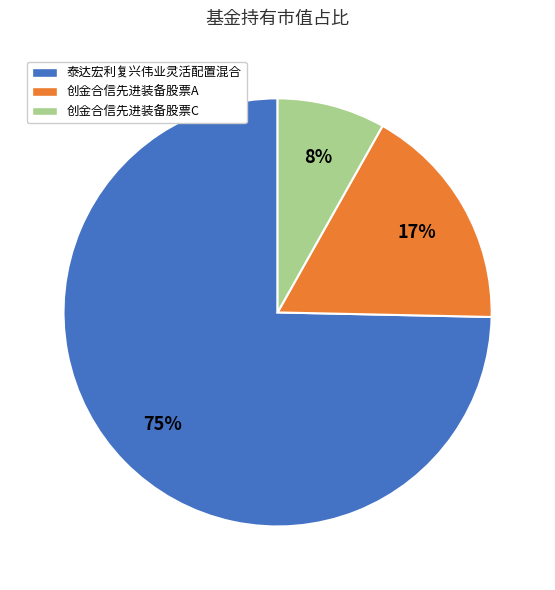

To the nearest percent, what is the average slice percentage?

33%